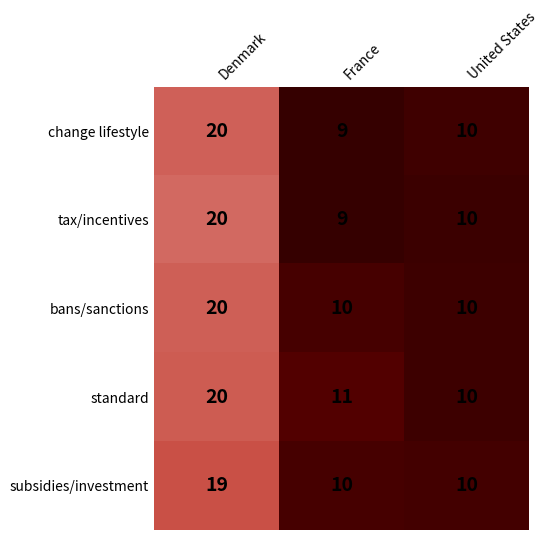

At how many categories does at least one series exceed 17?

1